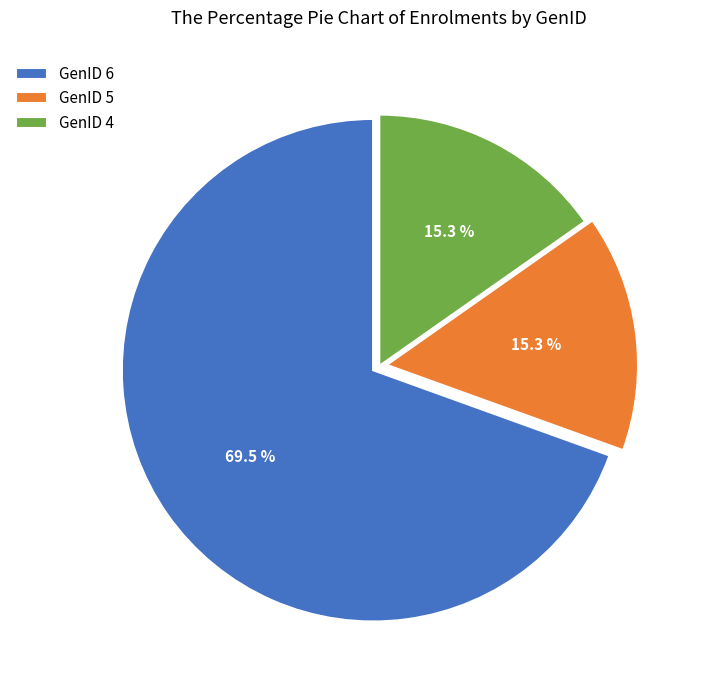

What is the majority slice?

GenID 6